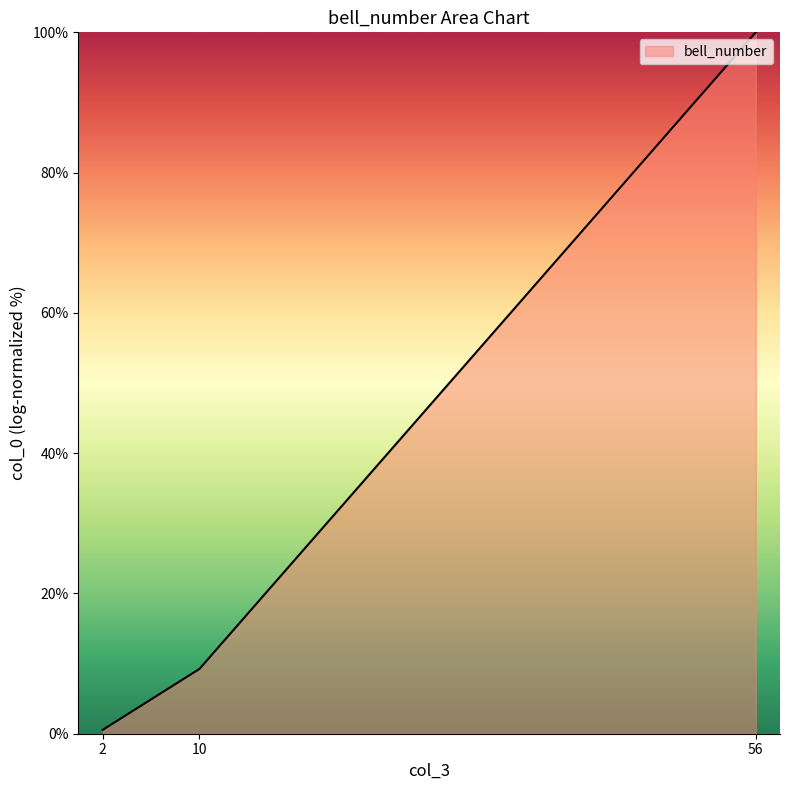

What is the change in value from 2 to 56?

+99.5